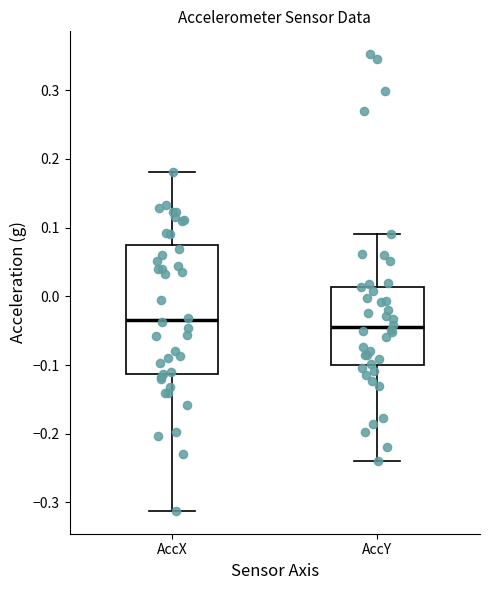

Reading left to right, transcribe this box plot: for each box, give where its median line is, the range the box spans, and where its two whiskers end, as read against the y-axis. The values are not printed on the chart, so give them approximately, as read against the axis.

AccX: median -0.03, box -0.11 to 0.07, whiskers -0.31 to 0.18
AccY: median -0.05, box -0.10 to 0.01, whiskers -0.24 to 0.09